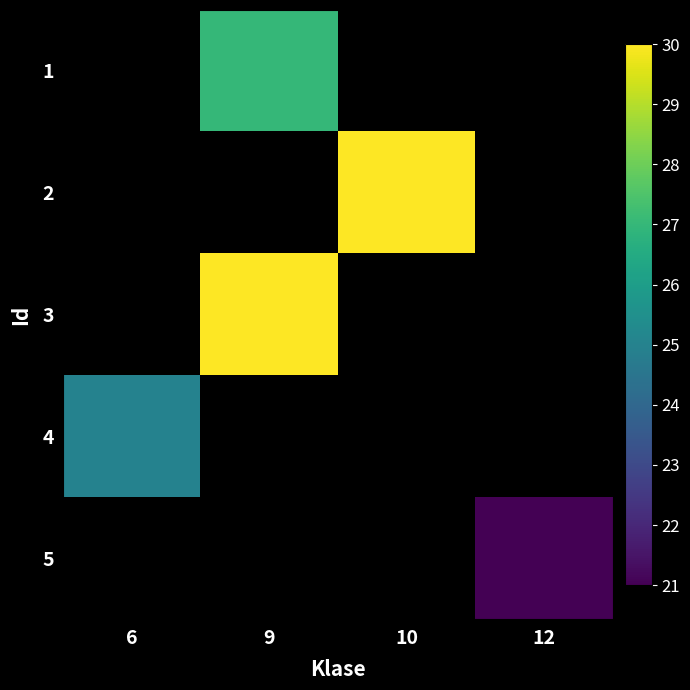

List the labels in order of 5 value, smallest first.

6, 9, 10, 12